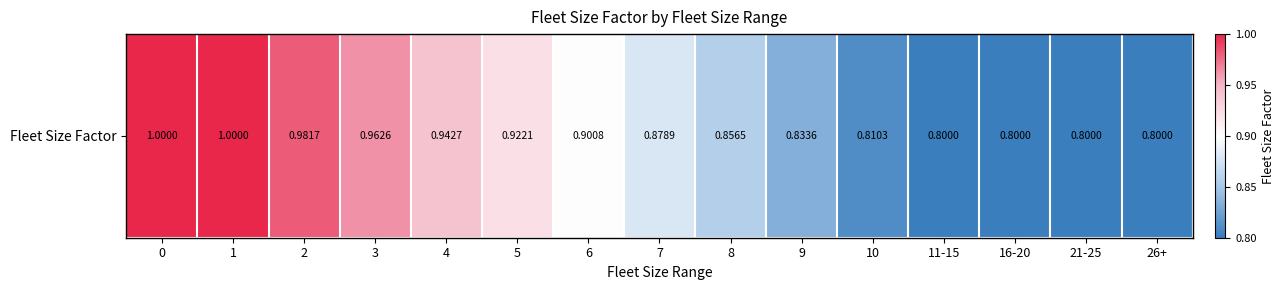

True or false: the data shows 1.4 at 7.

False